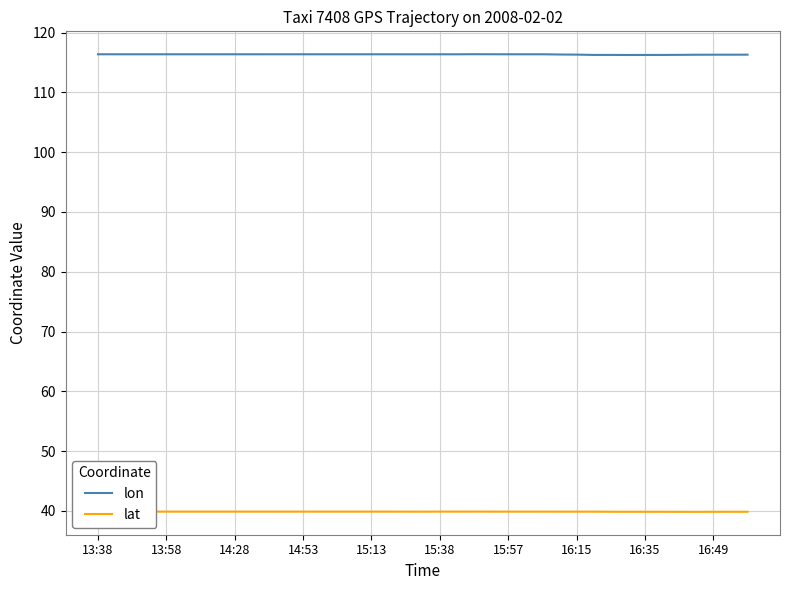

Which series has the largest total across all categories?

lon